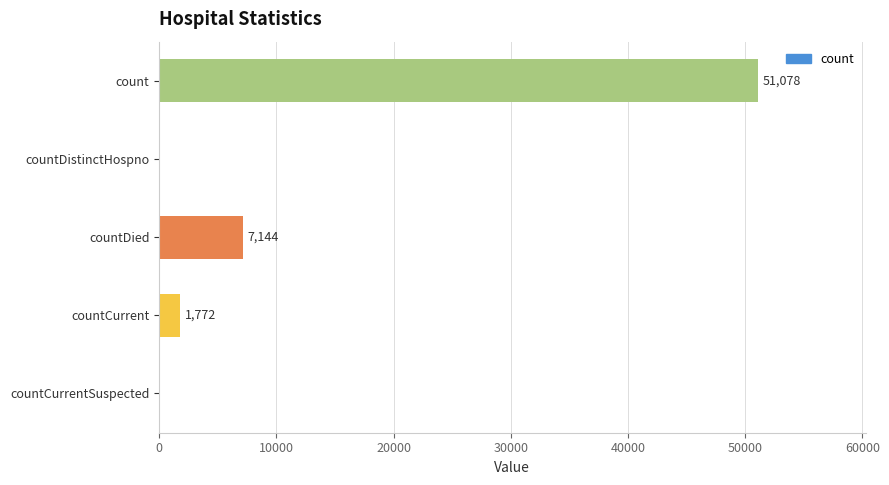

True or false: the data shows 51078 at count.

True